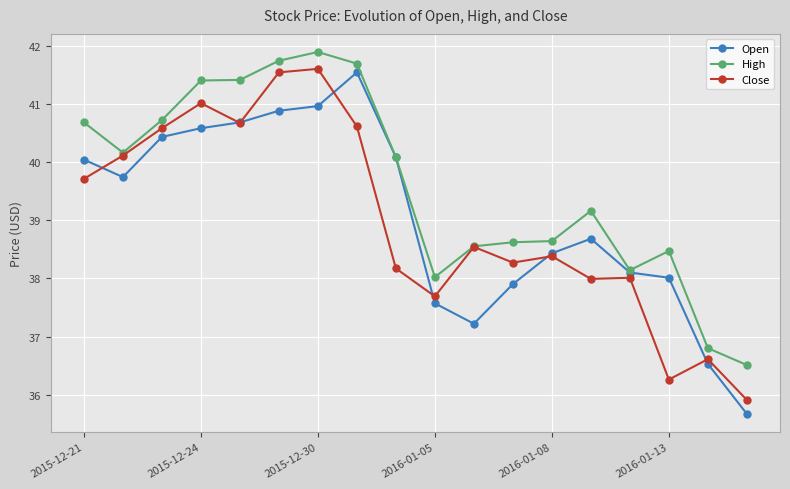

Count the number of categories in the chart.

18